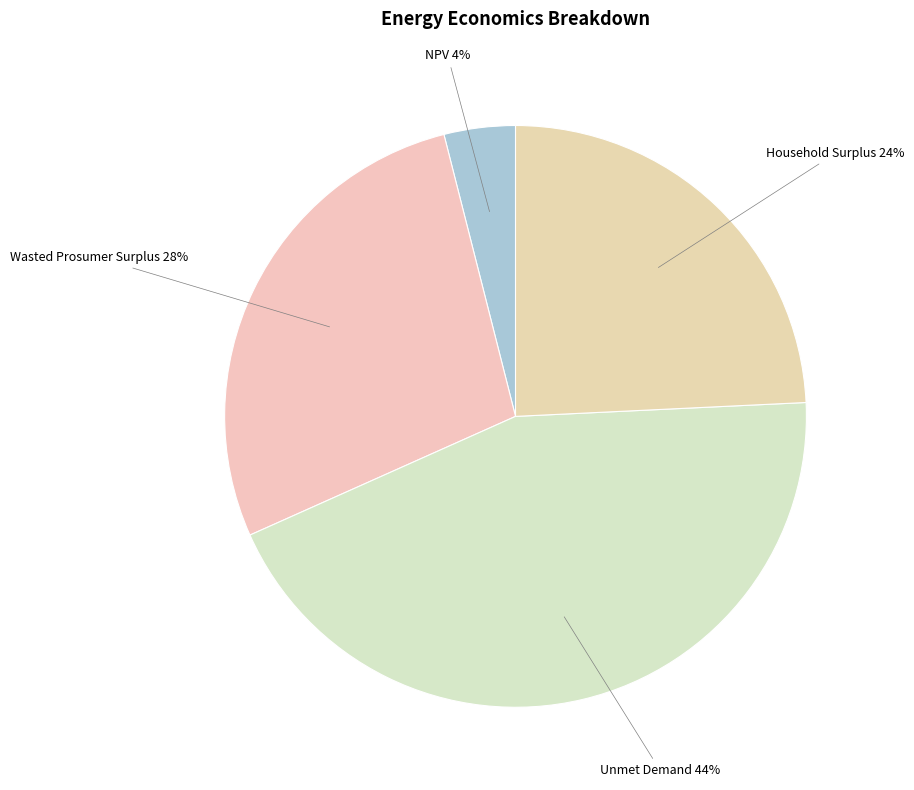

What is the ratio of the value at Wasted Prosumer Surplus to the value at Unmet Demand?

0.6